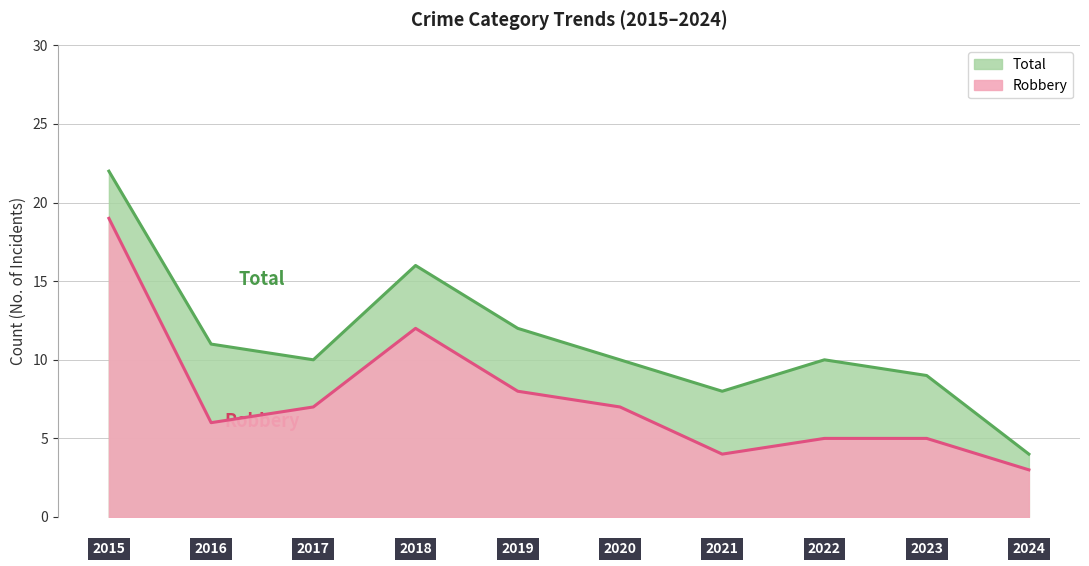

True or false: Robbery and Total intersect in this chart.

False